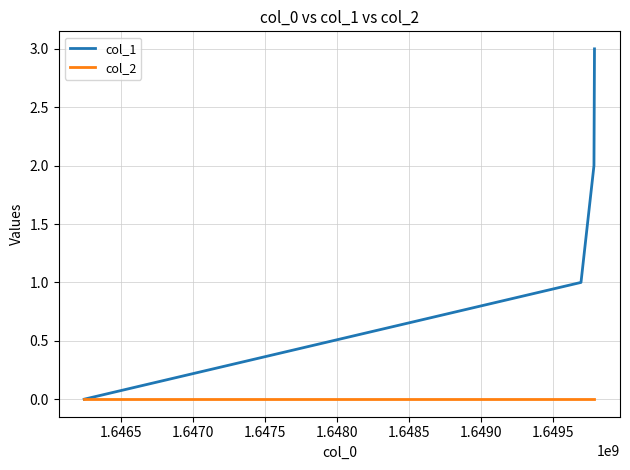

List the series in order of their overall mean, highest first.

col_1, col_2